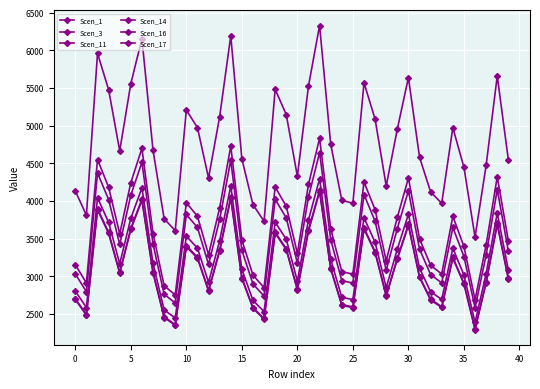

Rank the series by their maximum value, from highest to lowest.

Scen_14, Scen_1, Scen_3, Scen_16, Scen_17, Scen_11